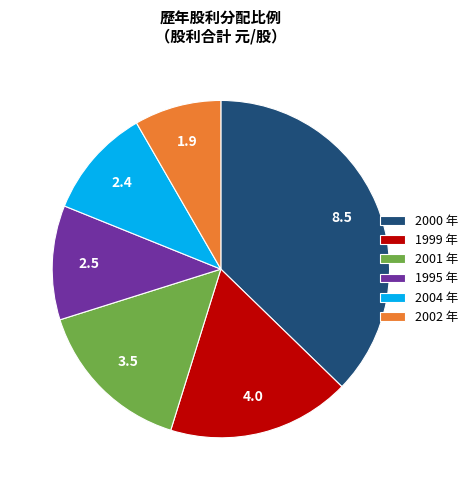

Is there any slice that represents more than half of the pie?

No